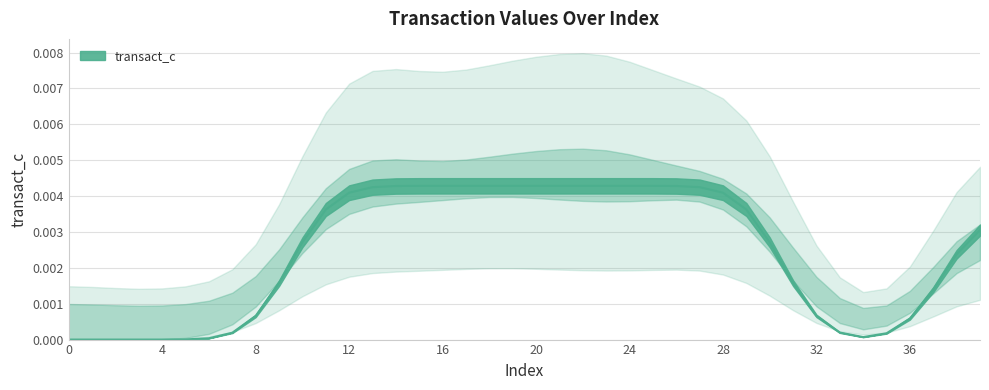

Count the number of data series in this chart.

1